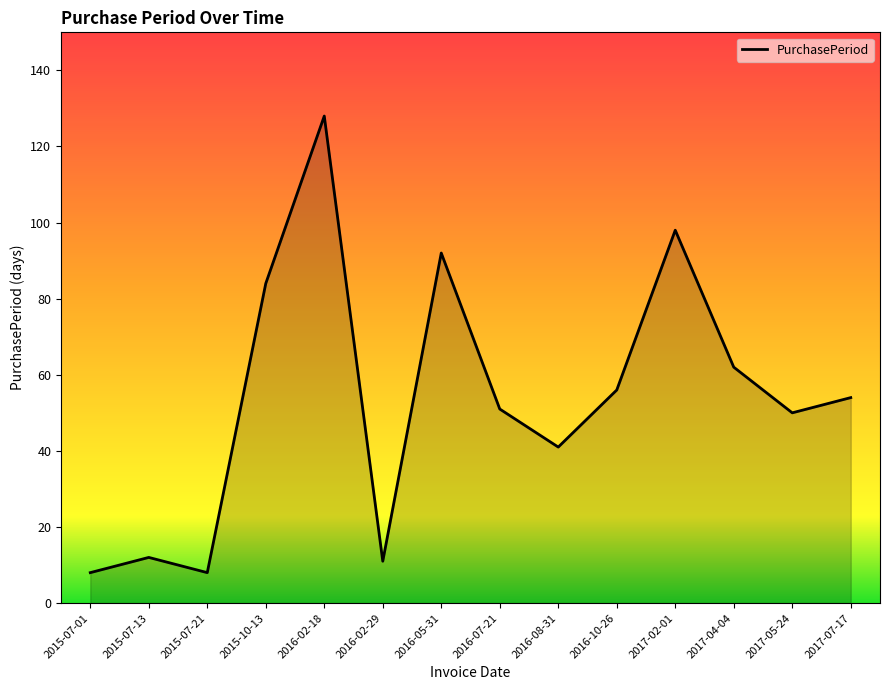

What position from the right is 2015-07-01?

14